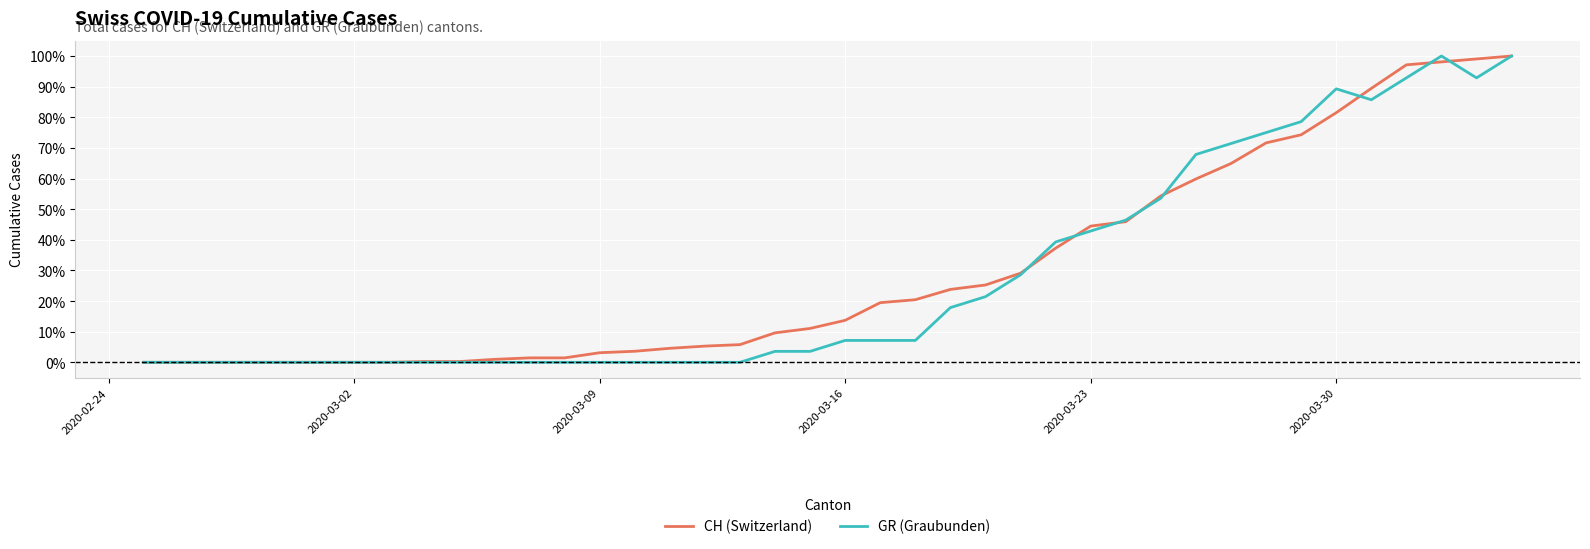

What is the highest value of the CH (Switzerland) series?

100.0